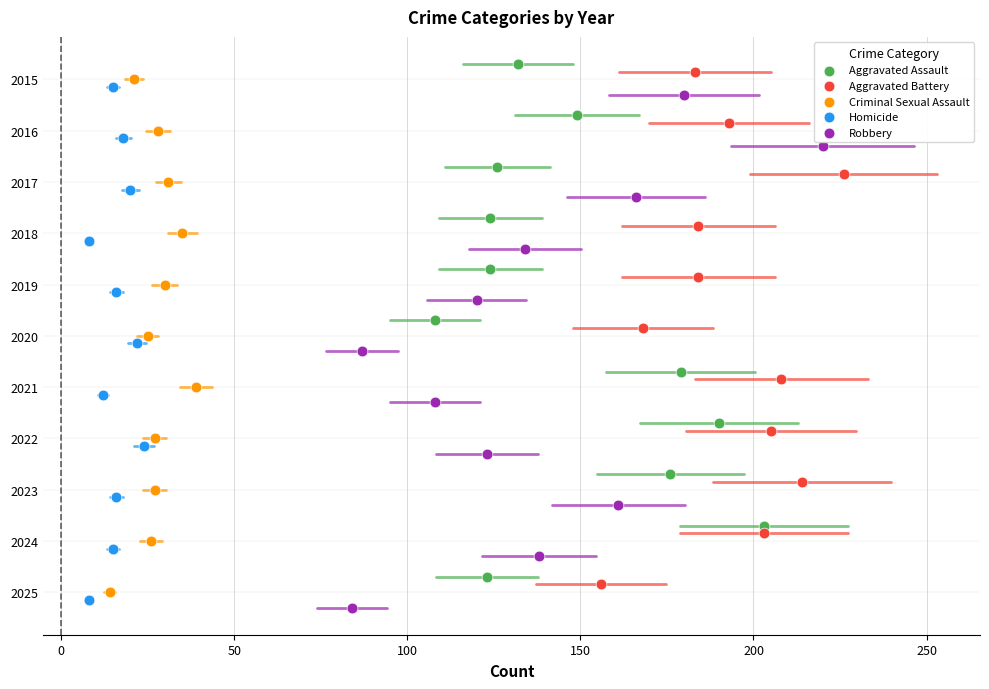

What are all the series names shown in the legend?

Aggravated Assault, Aggravated Battery, Criminal Sexual Assault, Homicide, Robbery